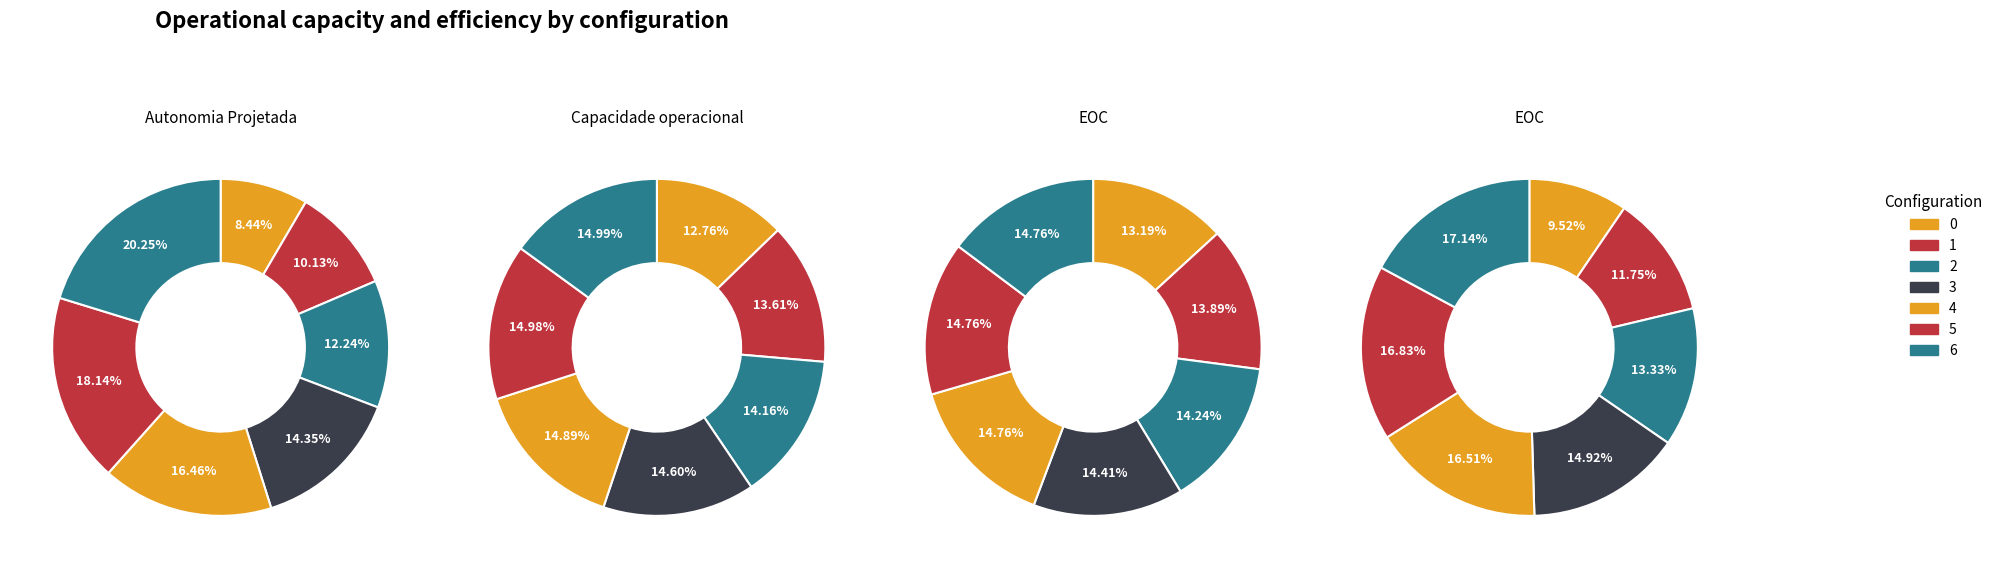

What percentage is the 0 slice, to the nearest percent?

8%